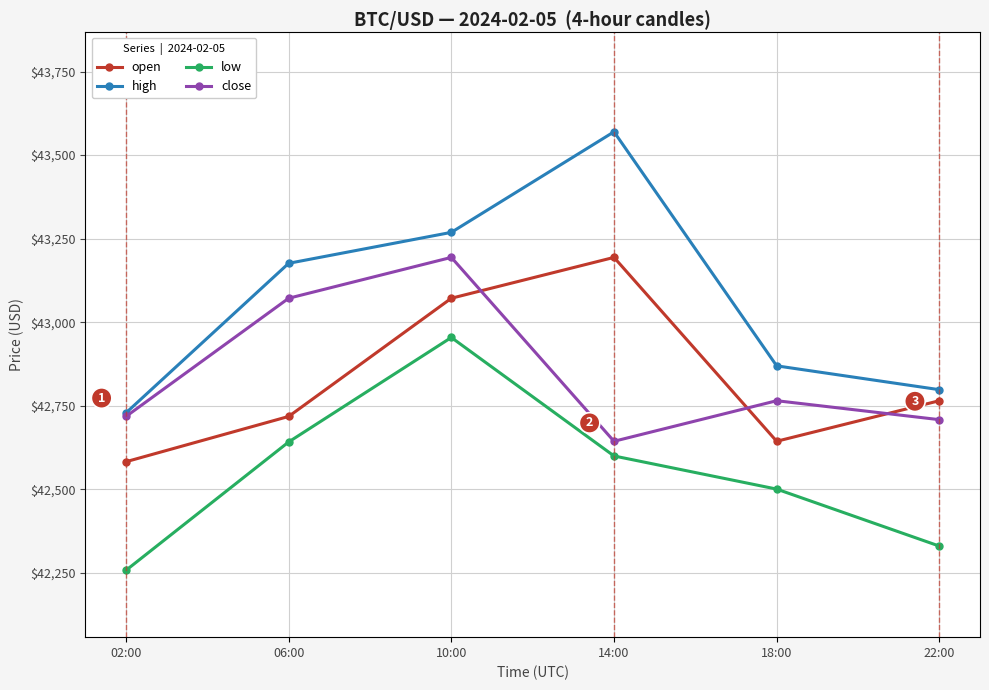

At which label does close first exceed 42765?

06:00